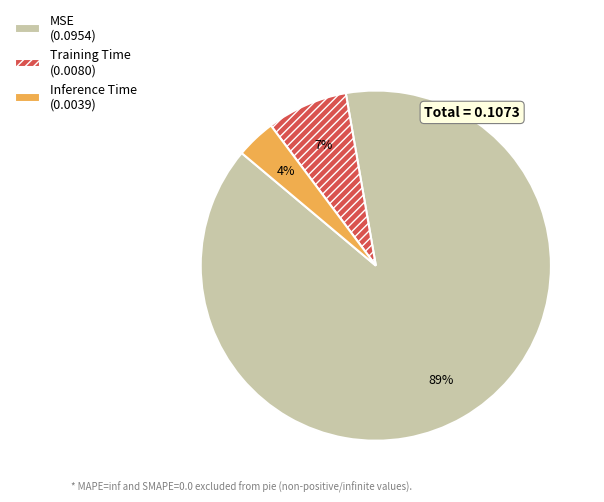

To the nearest percent, what portion does Inference Time represent?

4%